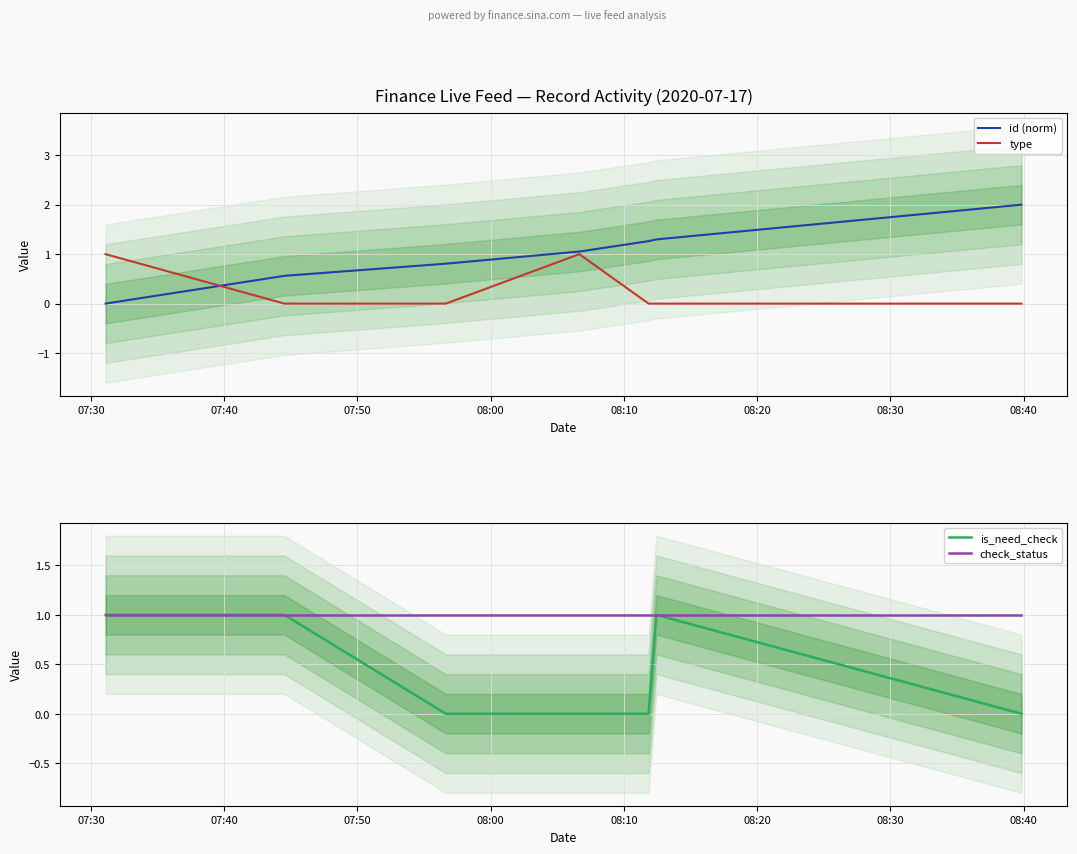

What is the maximum value for id (norm)?

2.0